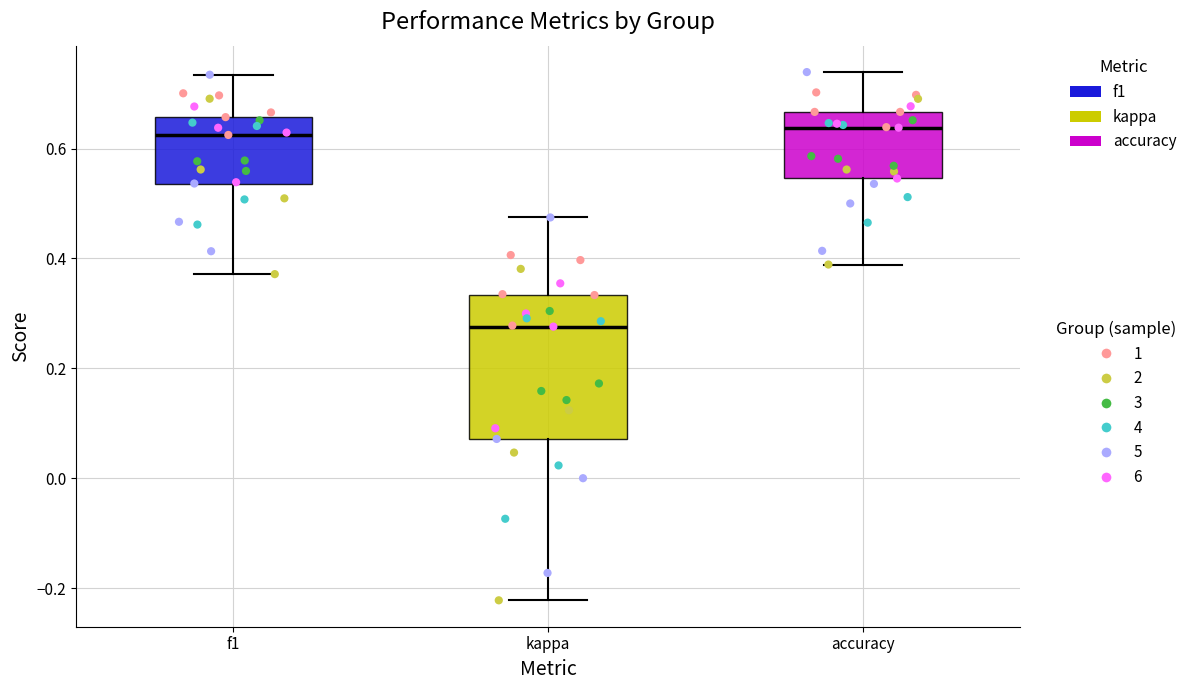

Where does the upper whisker of the box for accuracy end on the y-axis? The values are not printed on the chart, so give them approximately, as read against the axis.

0.74